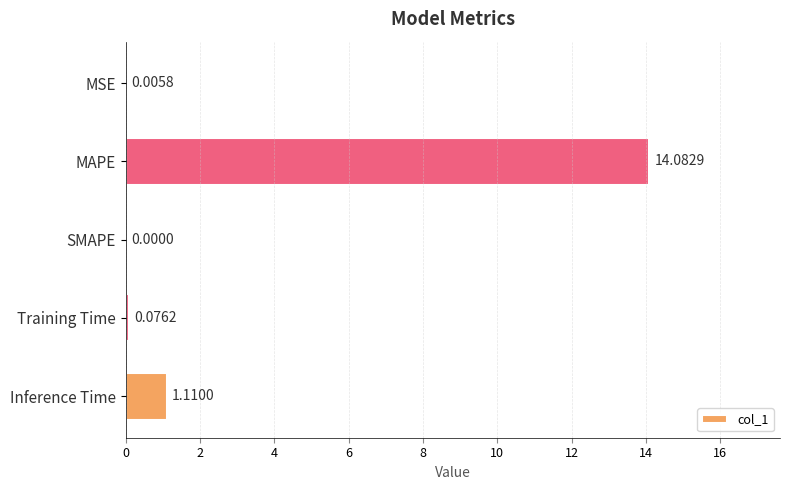

What is the sum of the values at MAPE and Inference Time?

15.2